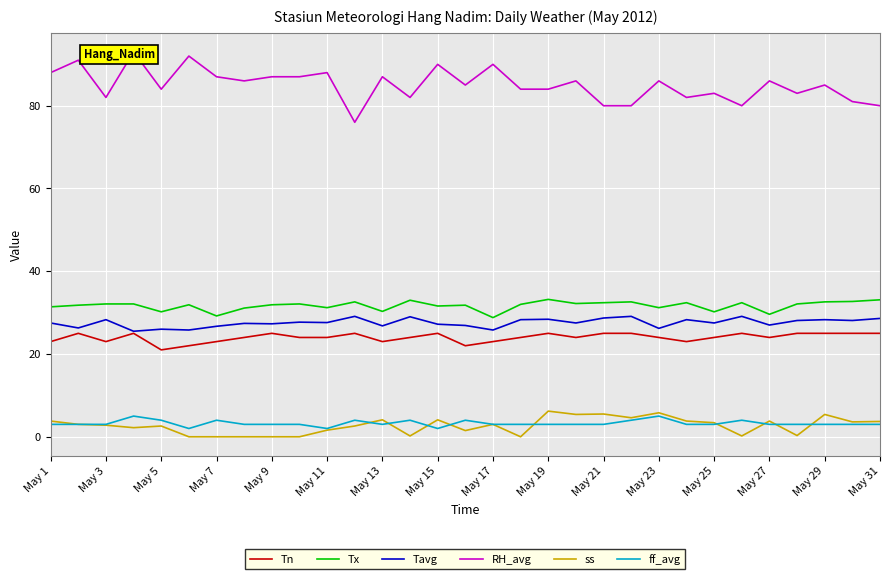

True or false: ss has a value of 3.7 at May 31.

True